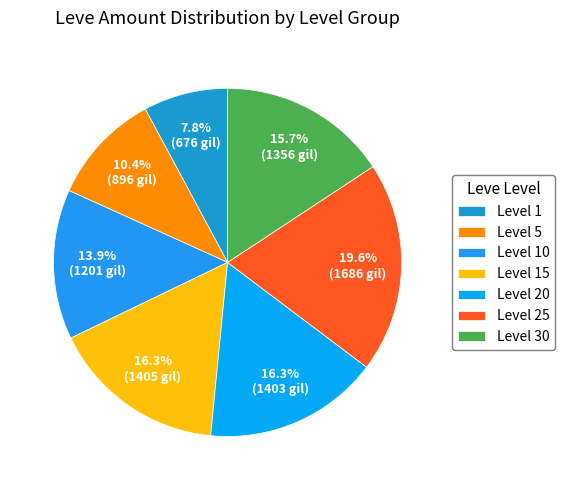

How many slices are in this pie chart?

7